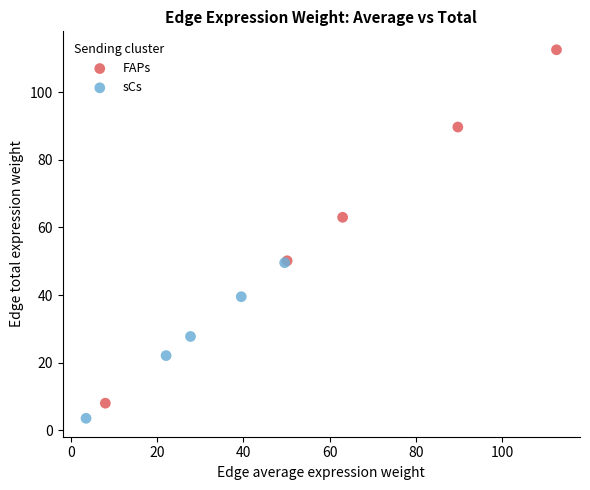

Which series contains the highest Y value?

FAPs